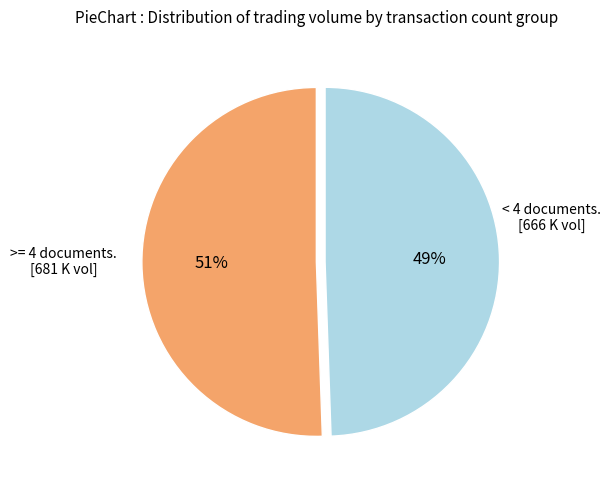

Does any single category account for the majority?

Yes